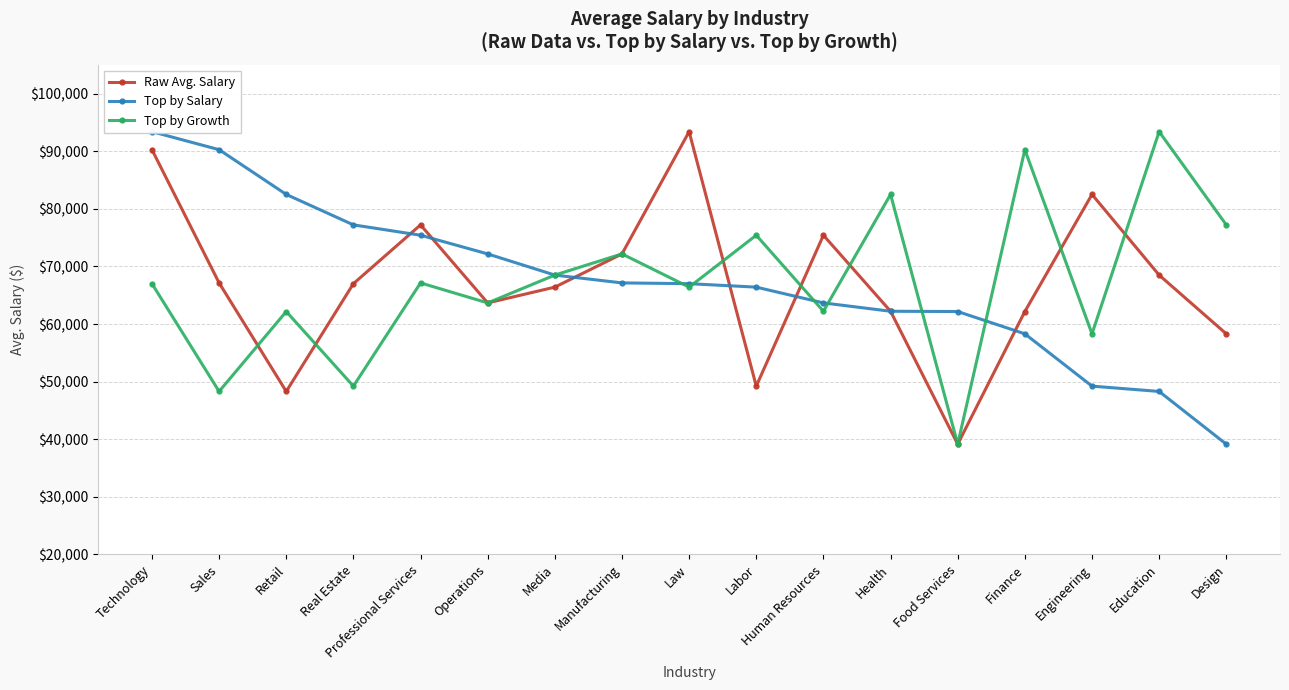

Which category has the highest value in the Raw Avg. Salary series?

Law